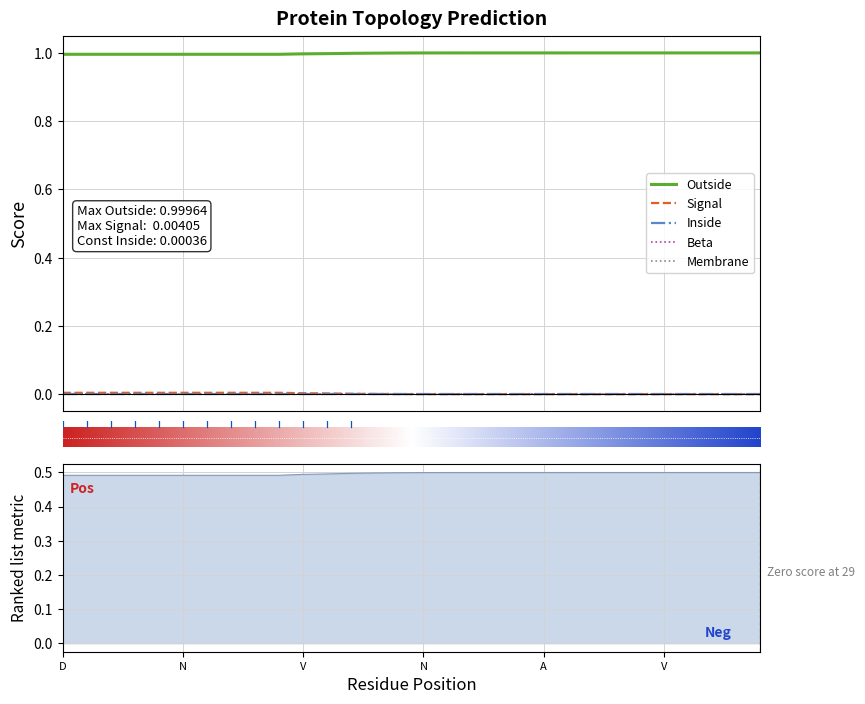

Reading left to right, transcribe all the data shown in this chart.

Outside: 1.0	1.0	1.0	1.0	1.0	1.0	1.0	1.0	1.0	1.0	1.0	1.0	1.0	1.0	1.0	1.0	1.0	1.0	1.0	1.0	1.0	1.0	1.0	1.0	1.0	1.0	1.0	1.0	1.0	1.0
Signal: 0.0	0.0	0.0	0.0	0.0	0.0	0.0	0.0	0.0	0.0	0.0	0.0	0.0	0.0	0.0	0.0	0.0	0.0	0.0	0.0	0.0	0.0	0.0	0.0	0.0	0.0	0.0	0.0	0.0	0.0
Inside: 0.0	0.0	0.0	0.0	0.0	0.0	0.0	0.0	0.0	0.0	0.0	0.0	0.0	0.0	0.0	0.0	0.0	0.0	0.0	0.0	0.0	0.0	0.0	0.0	0.0	0.0	0.0	0.0	0.0	0.0
Beta: 0.0	0.0	0.0	0.0	0.0	0.0	0.0	0.0	0.0	0.0	0.0	0.0	0.0	0.0	0.0	0.0	0.0	0.0	0.0	0.0	0.0	0.0	0.0	0.0	0.0	0.0	0.0	0.0	0.0	0.0
Membrane: 0.0	0.0	0.0	0.0	0.0	0.0	0.0	0.0	0.0	0.0	0.0	0.0	0.0	0.0	0.0	0.0	0.0	0.0	0.0	0.0	0.0	0.0	0.0	0.0	0.0	0.0	0.0	0.0	0.0	0.0